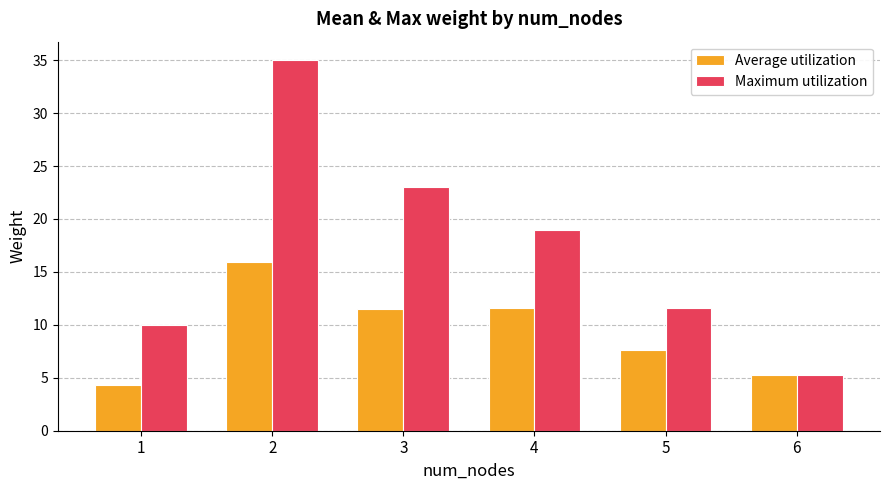

How many values in the Average utilization series exceed 11?

3